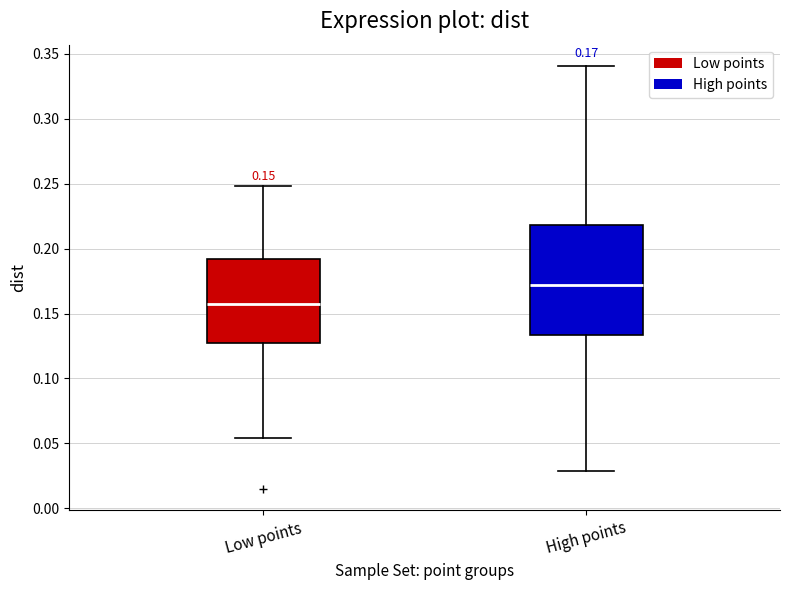

Comparing the boxes themselves (not the whiskers), which one is the tallest?

High points